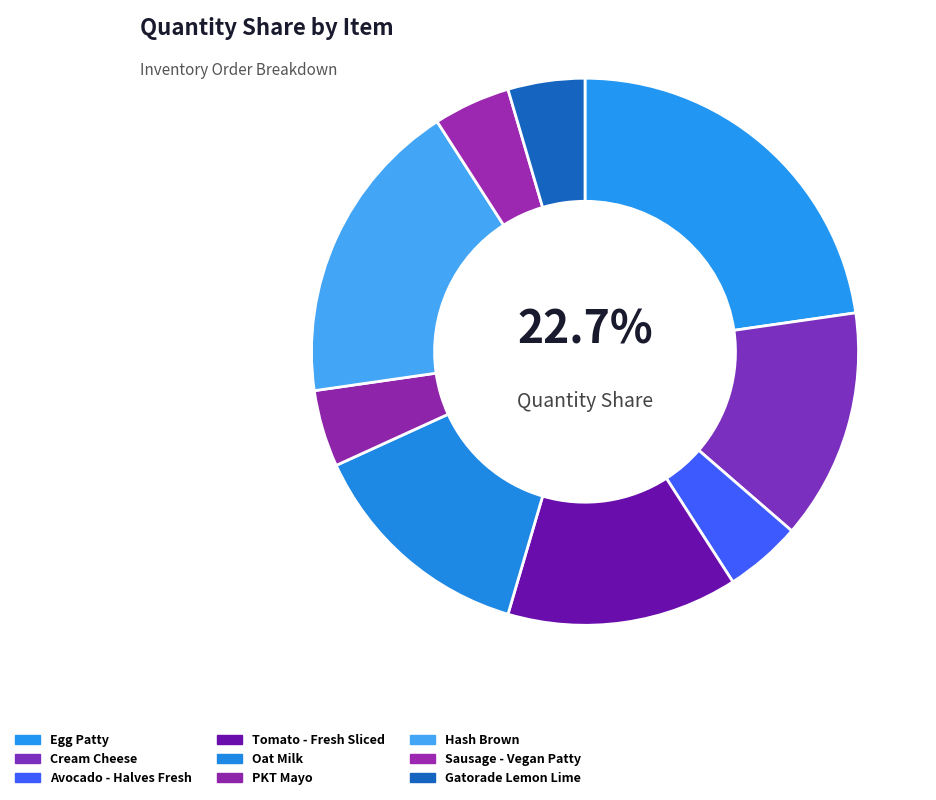

How many slices are in this pie chart?

9